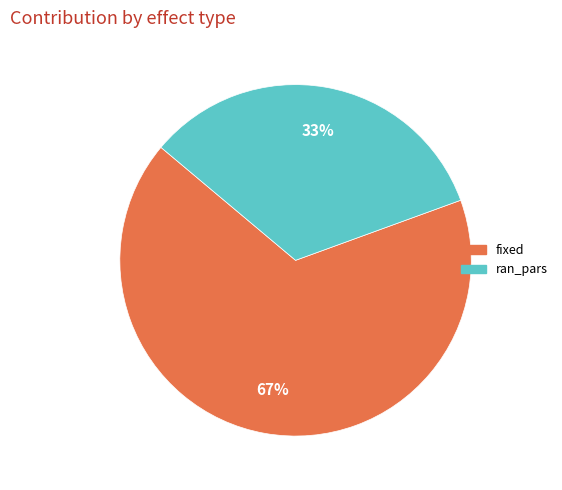

Which category has the smallest portion of the pie?

ran_pars